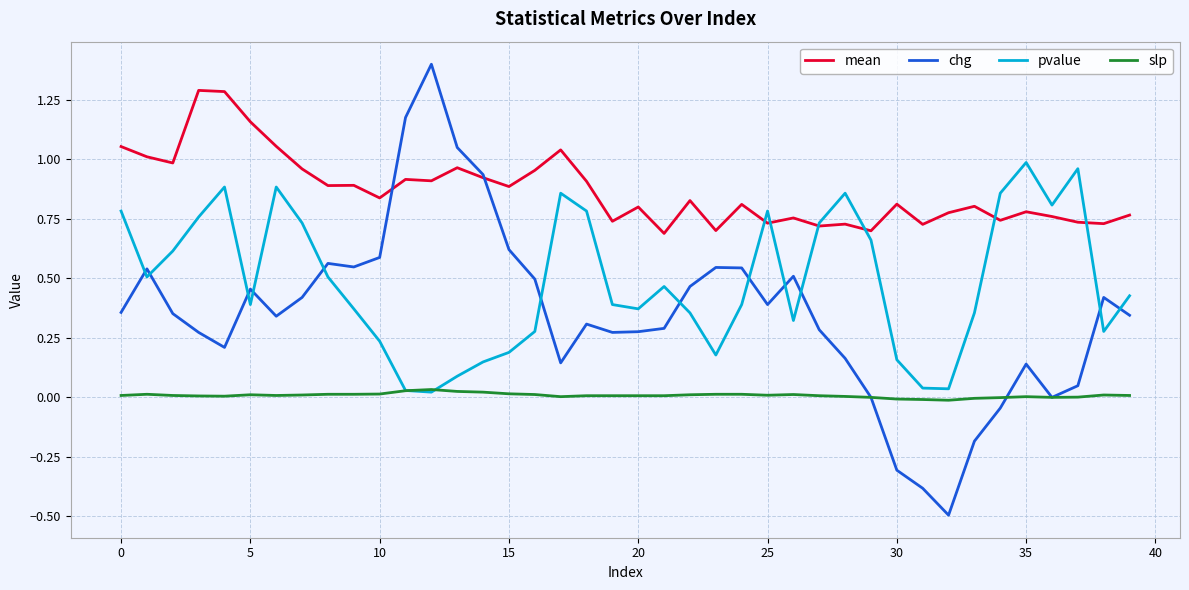

Does the chart have visible grid lines?

Yes